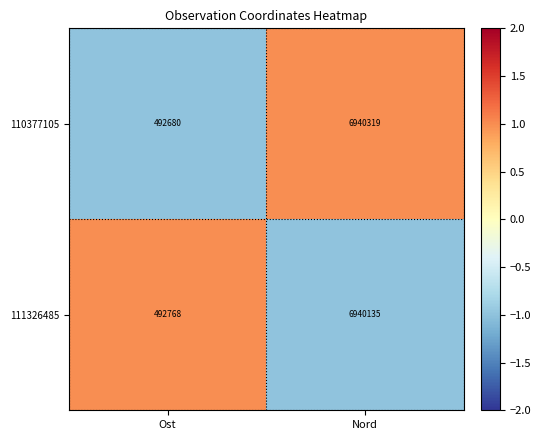

Which label corresponds to the smallest value in the chart?

Ost